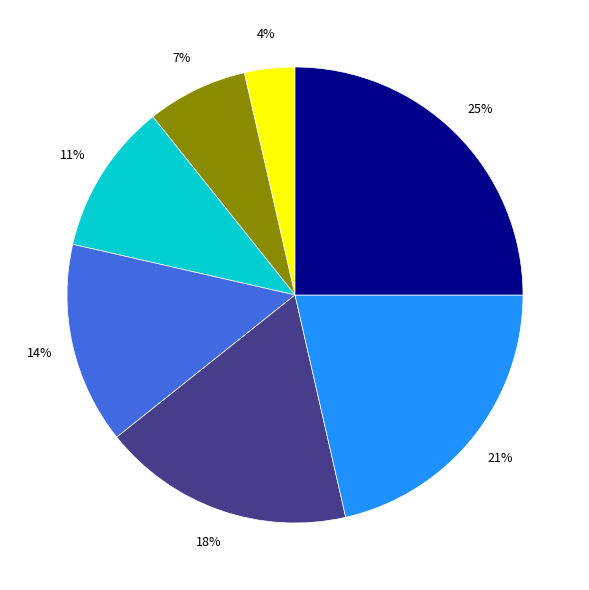

Is there a majority slice in this chart?

No